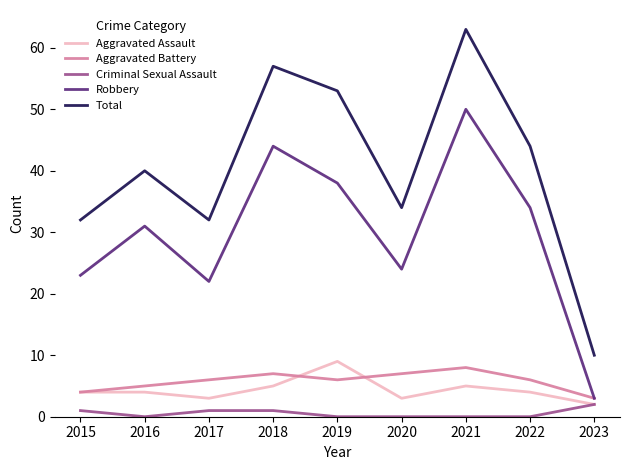

True or false: Aggravated Assault and Robbery intersect in this chart.

False